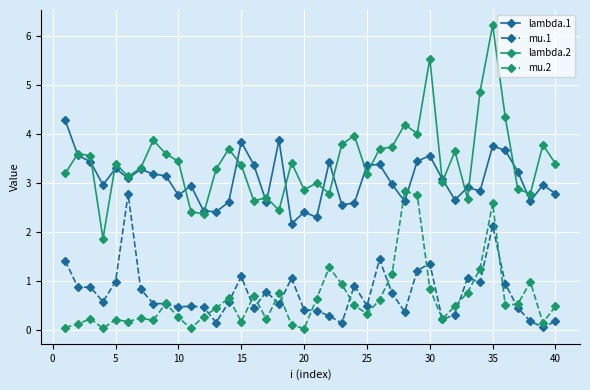

Does the chart have visible grid lines?

Yes